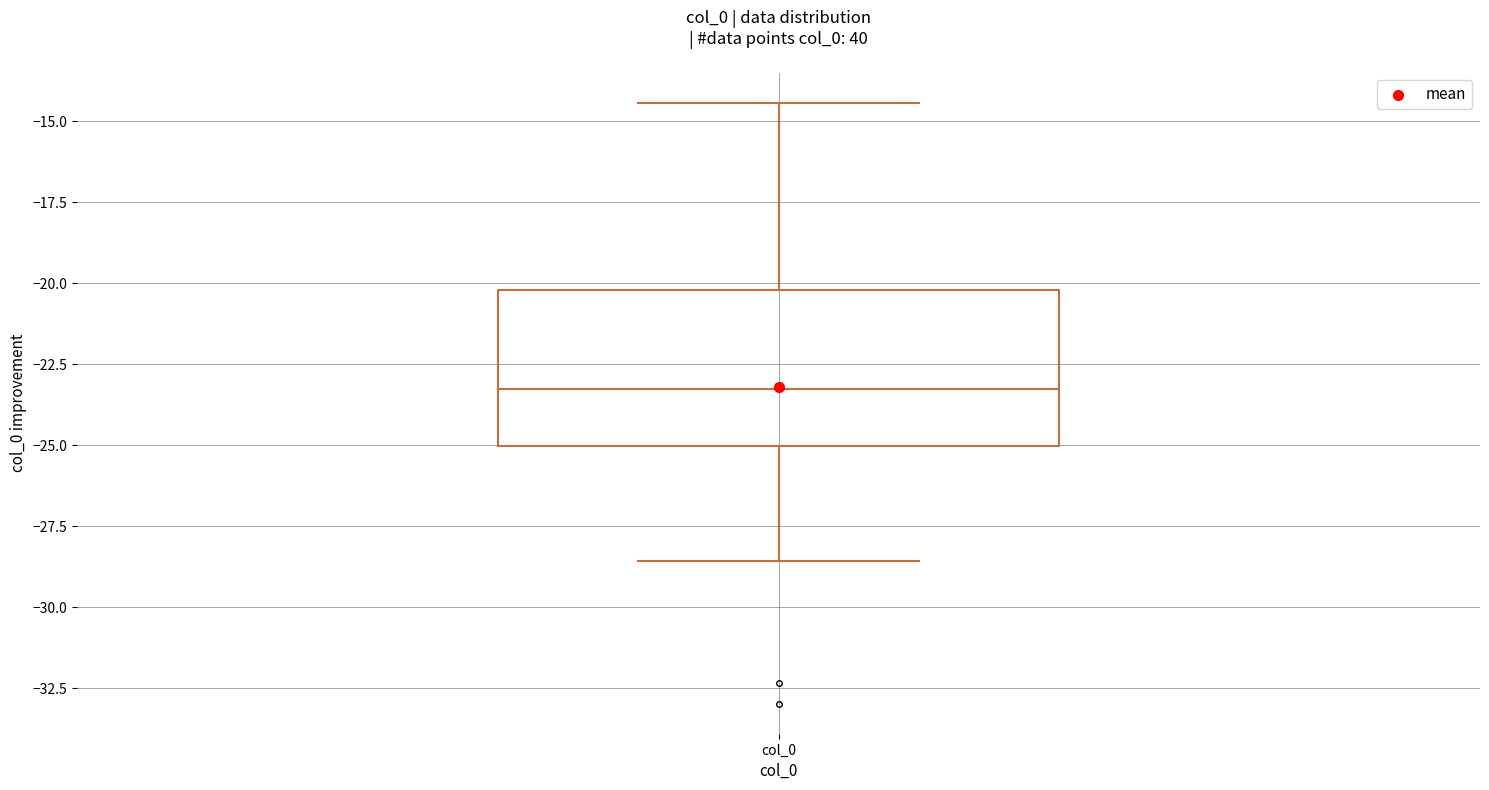

Transcribe this box plot: give where the median line is, the range the box spans, and where the two whiskers end, as read against the y-axis. The values are not printed on the chart, so give them approximately, as read against the axis.

median -23.5, box -25.0 to -20.0, whiskers -28.5 to -14.5